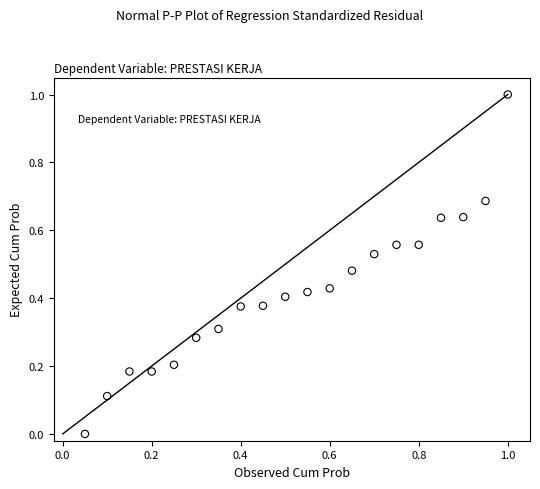

What is the range of Y values (max minus min)?

1.0